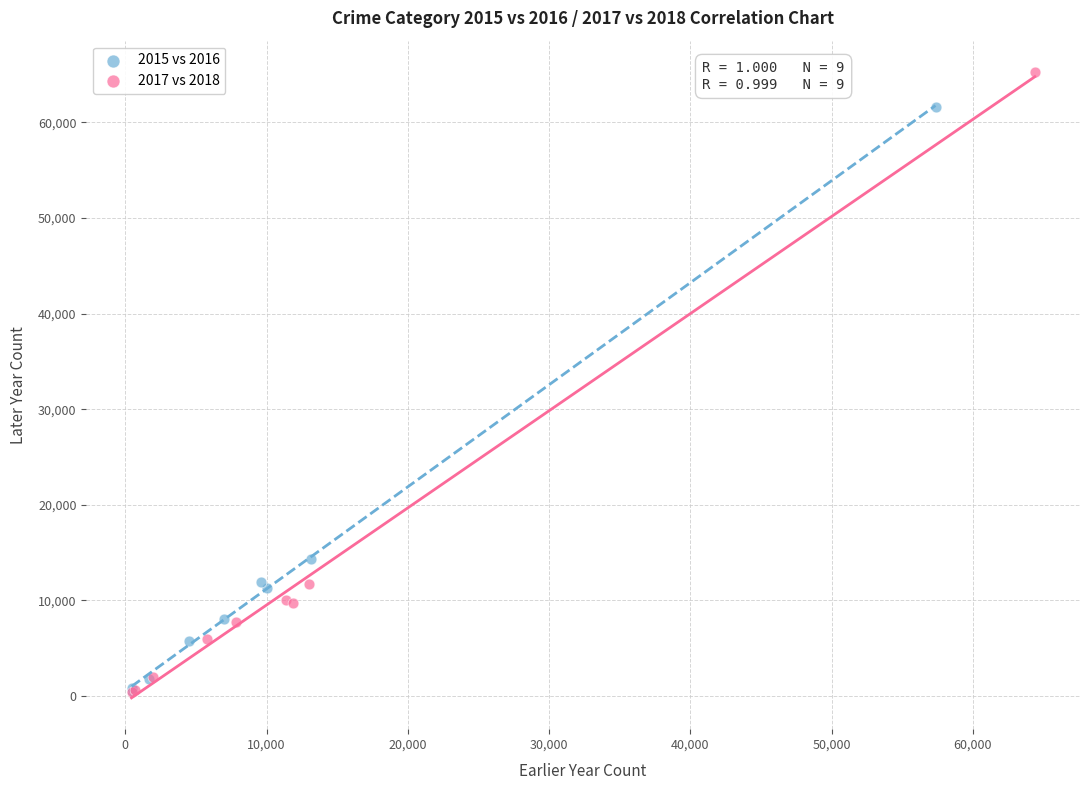

Which series reaches the maximum Y coordinate?

2017 vs 2018